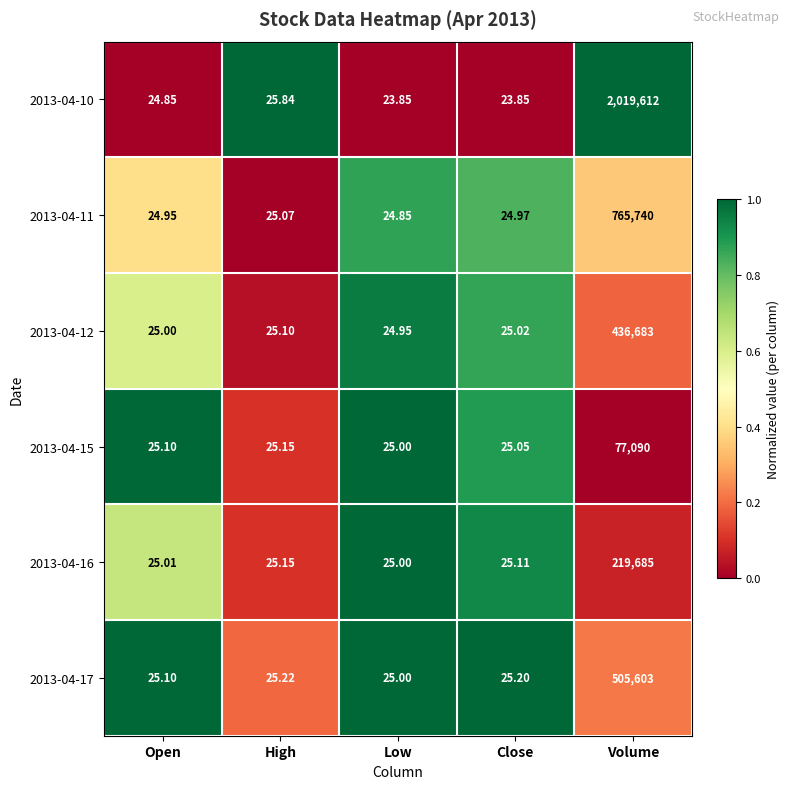

Which series has the widest spread of values?

2013-04-10